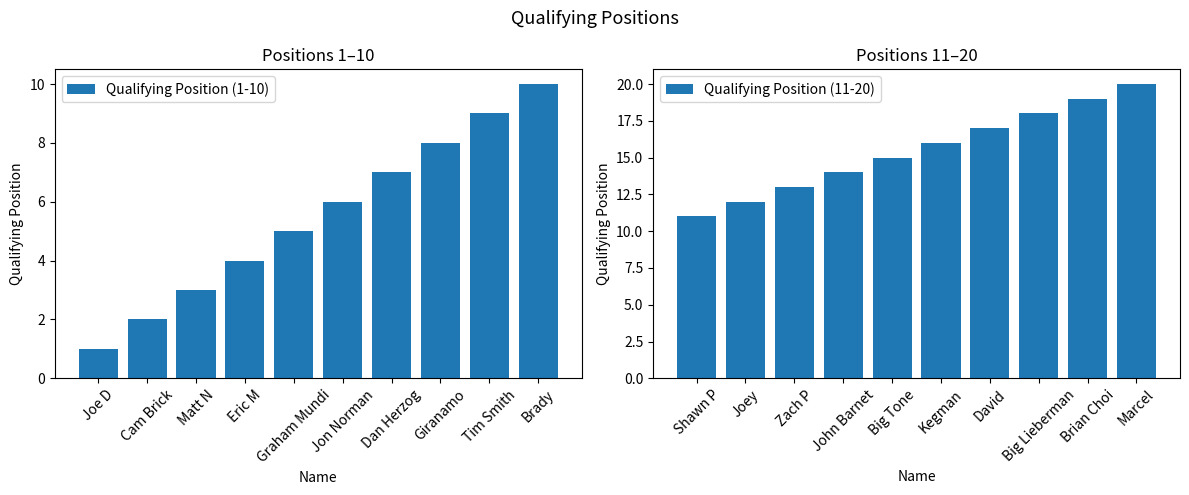

At which label does Qualifying Position (1-10) reach its peak?

Brady